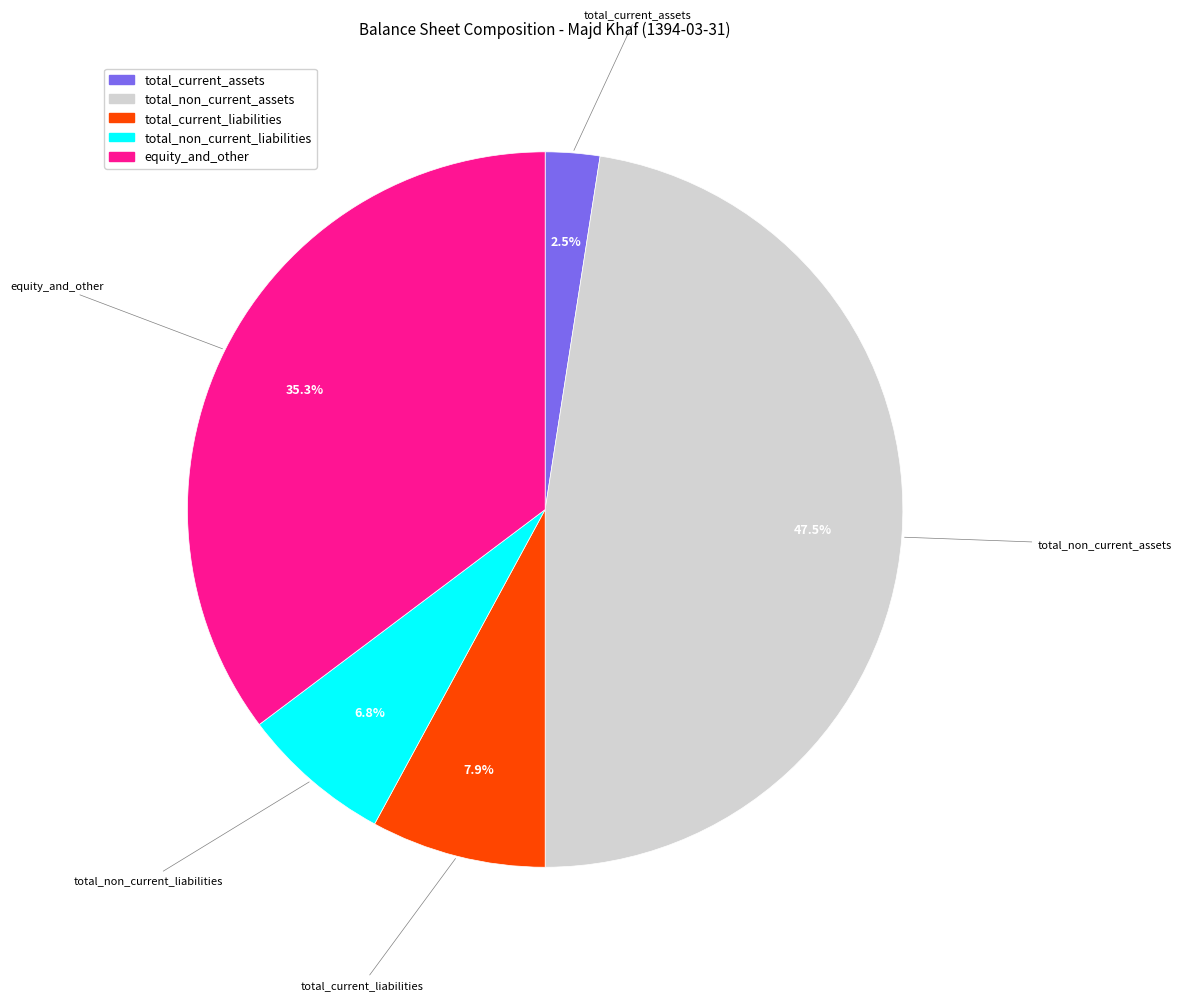

To the nearest percent, what is the combined percentage of total_non_current_liabilities and equity_and_other?

42%